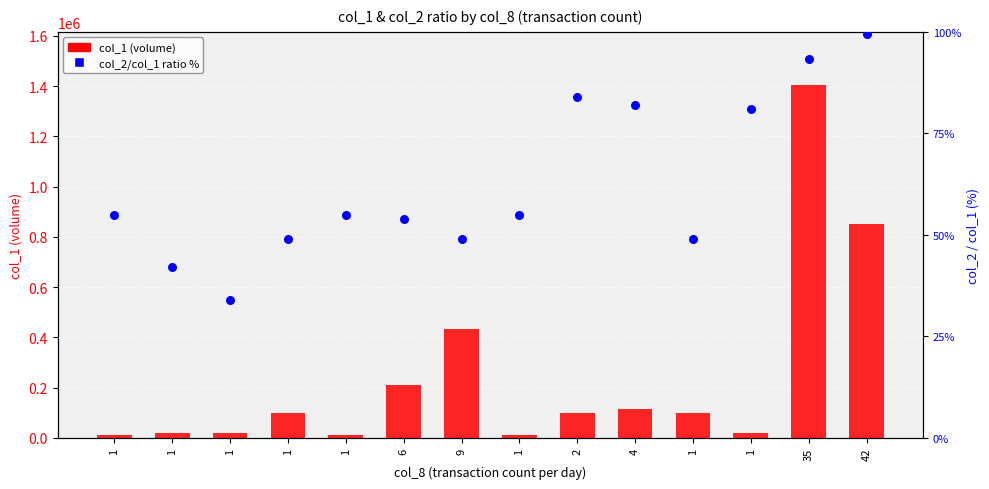

At which category is the sum across all series the highest?

35